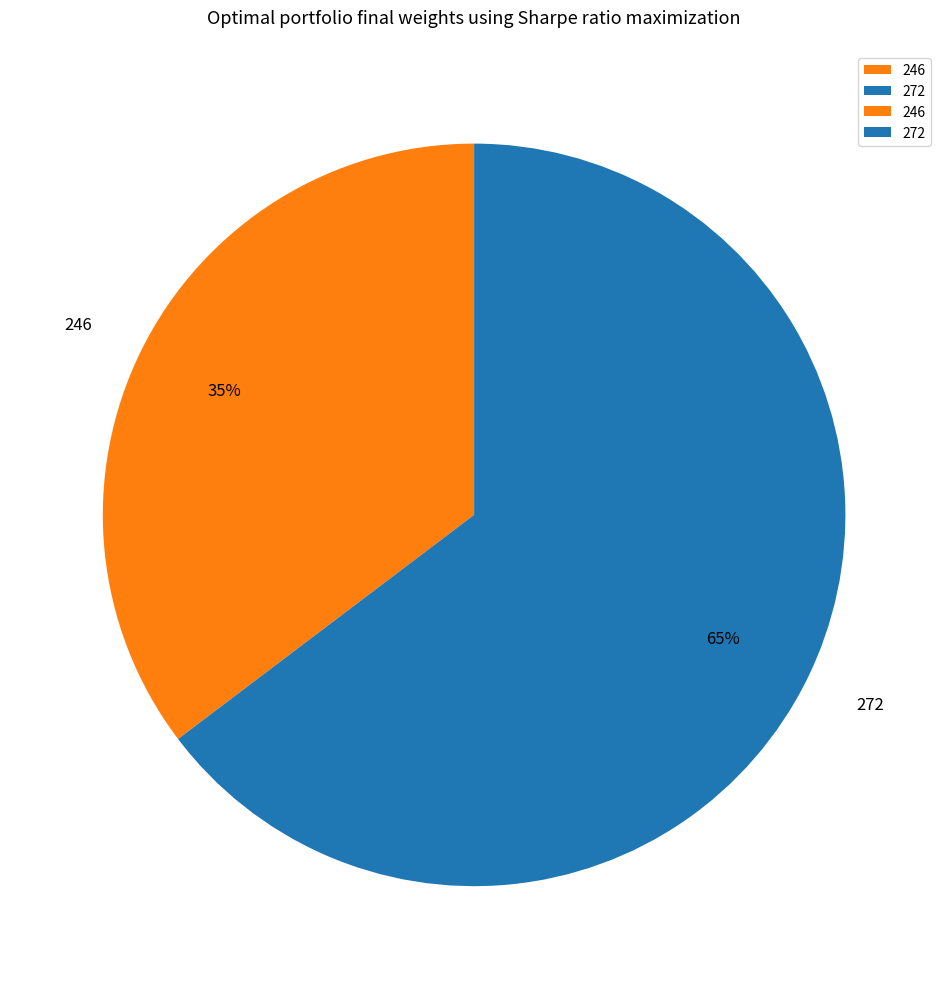

To the nearest percent, what is the combined percentage of 246 and 272?

100%